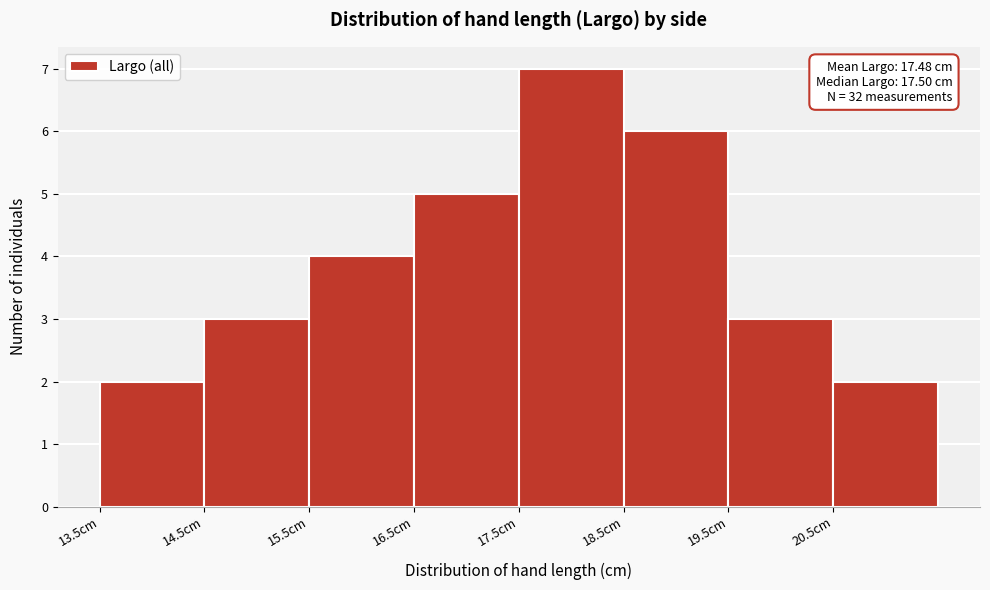

Over which range of the x-axis is the bar tallest?

17.5 to 18.5